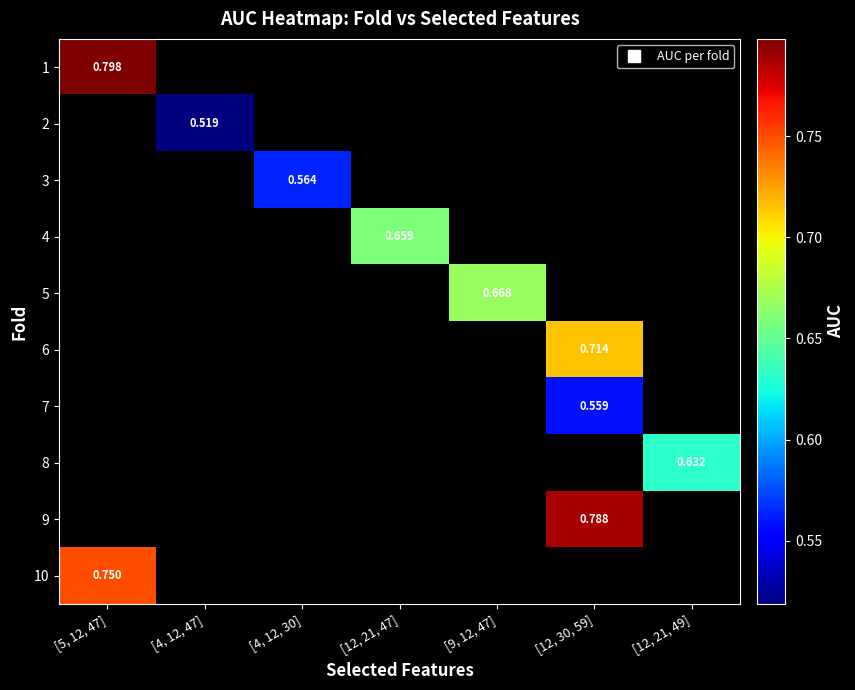

What is the smallest value displayed?

0.5